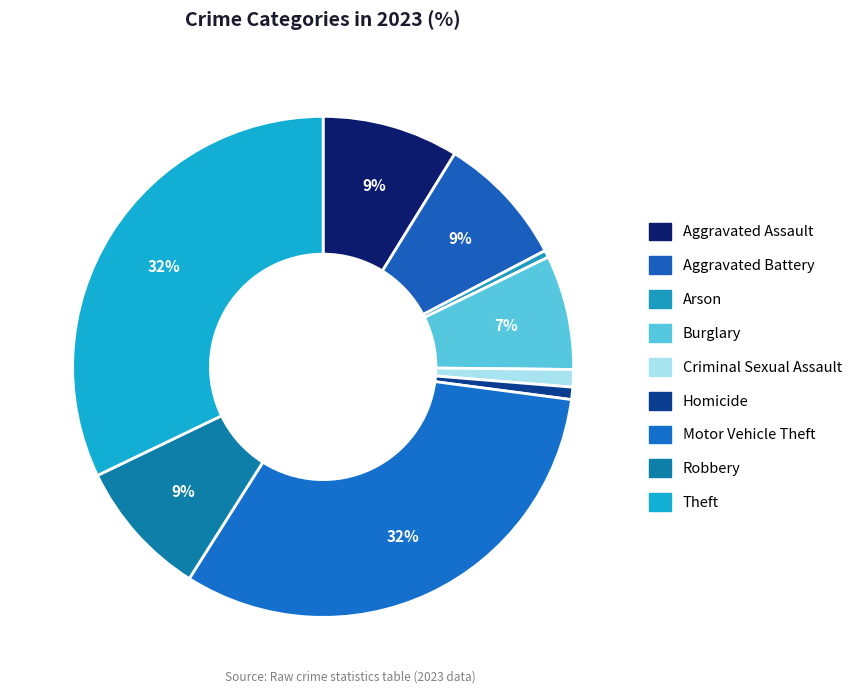

Is it true that Burglary is 1% of the pie?

False